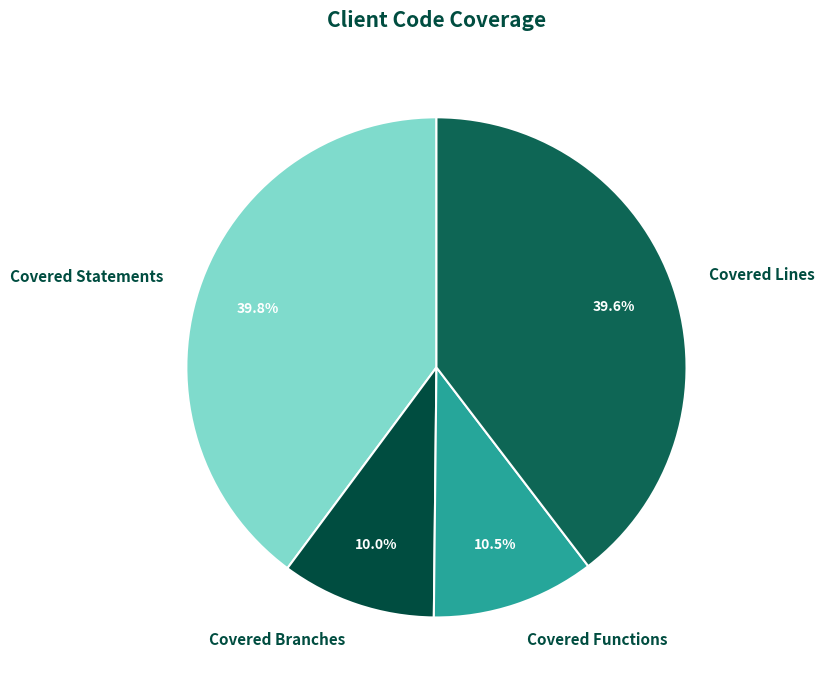

True or false: Covered Lines accounts for 51% of the total.

False